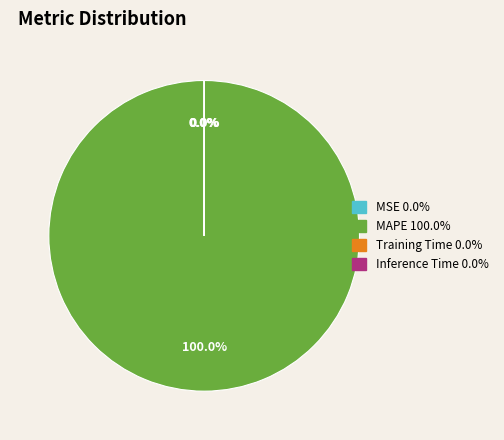

What is the largest slice in the pie chart?

MAPE